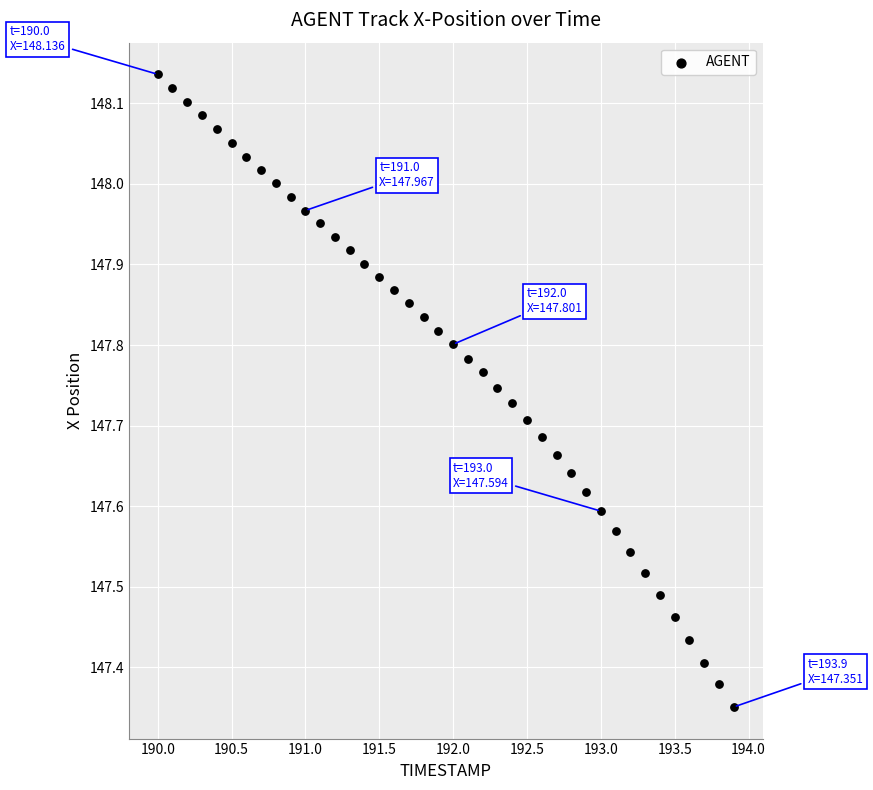

What is the range of X values (max minus min)?

3.9